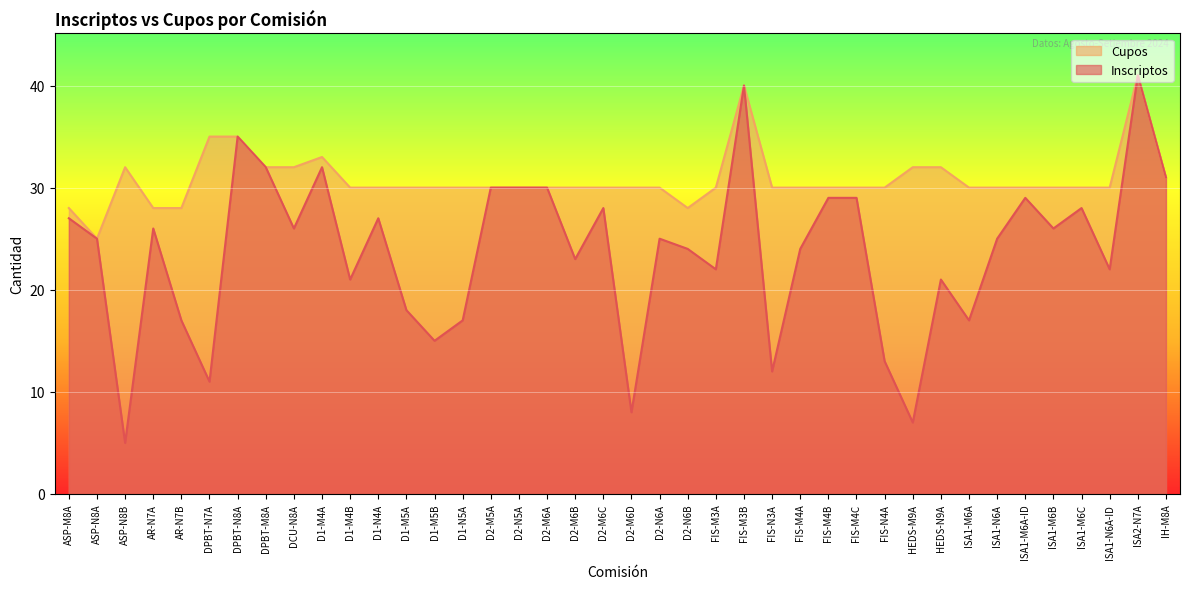

At how many categories does at least one series exceed 35?

2